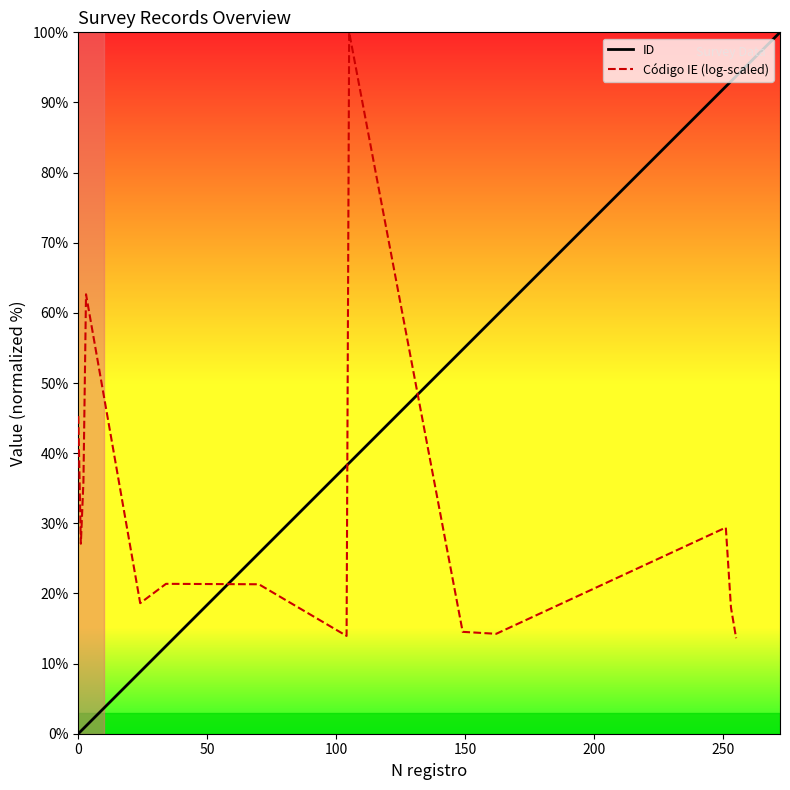

True or false: Código IE (log-scaled) and ID intersect in this chart.

True